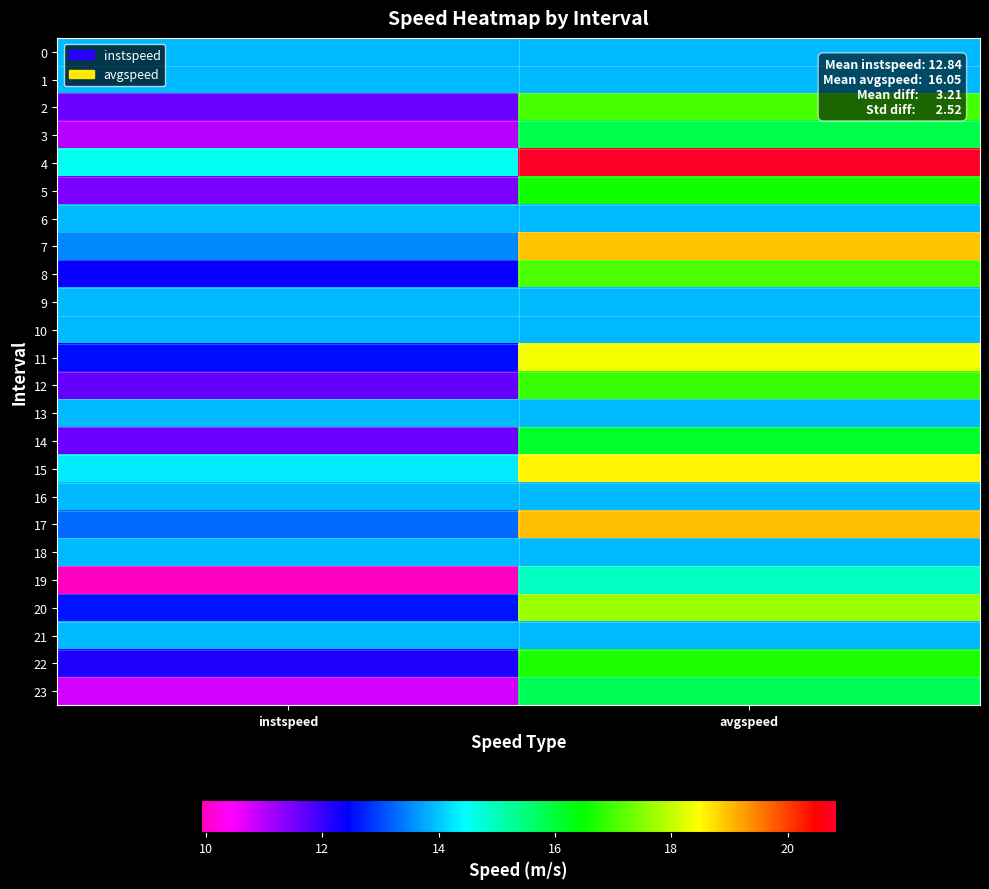

How many distinct data groups are displayed?

24